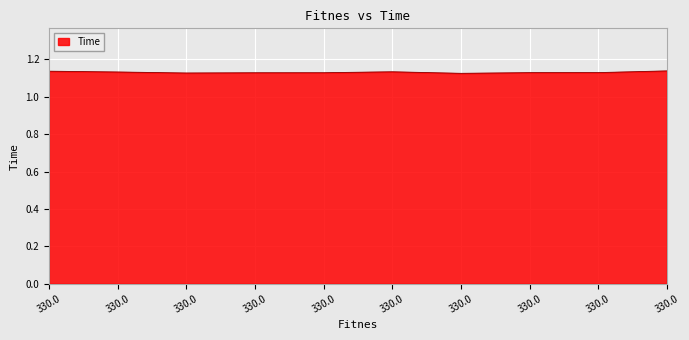

What is the maximum value shown in the chart?

1.1